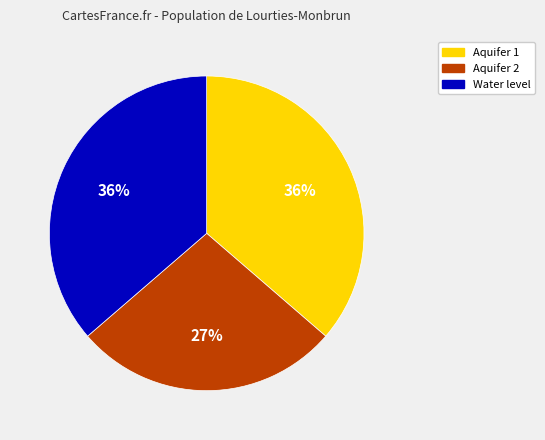

Count the number of slices in the pie.

3